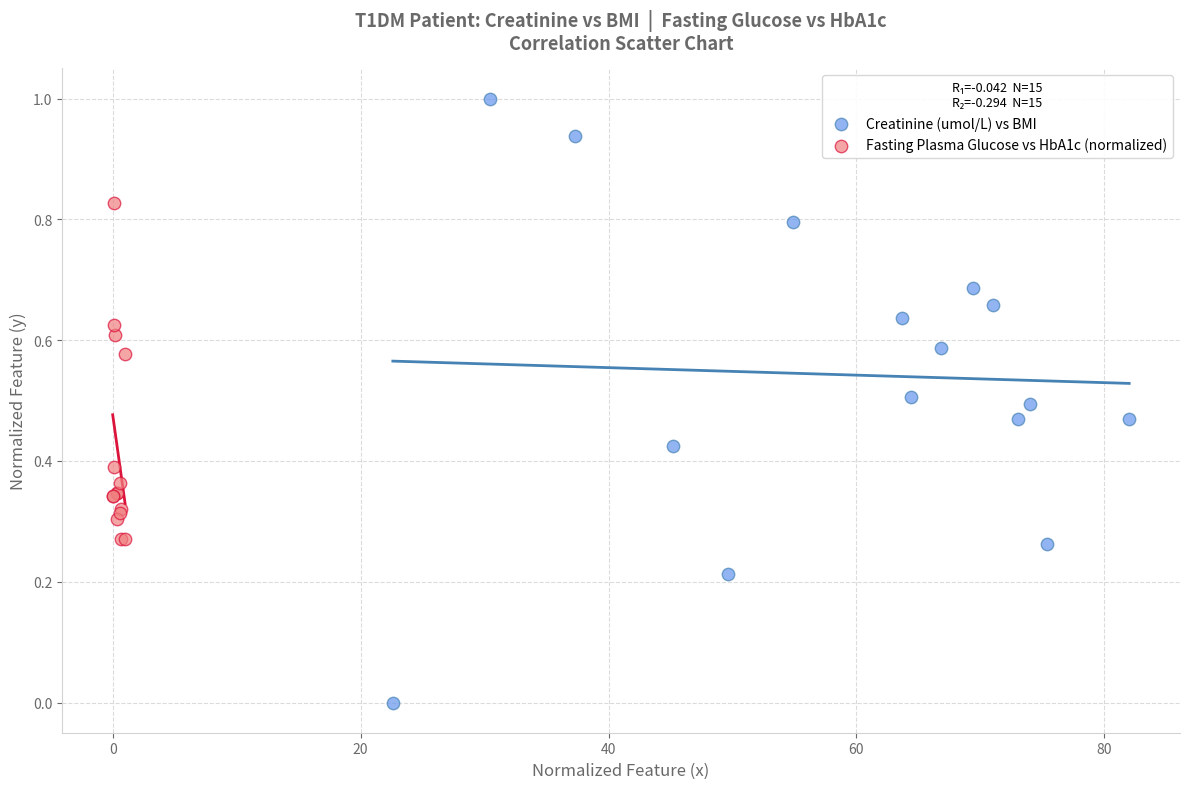

Which series contains the lowest Y value?

Creatinine (umol/L) vs BMI